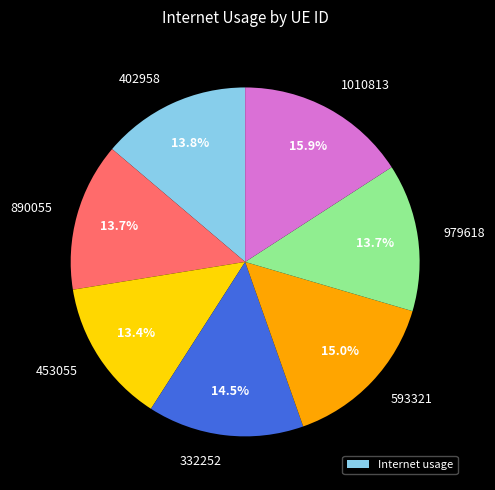

To the nearest percent, what is the difference between the largest and smallest slice percentages?

2%